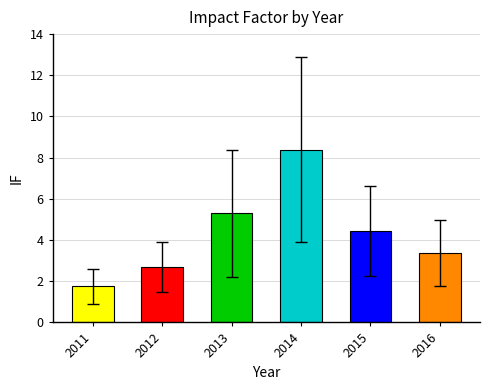

List the labels in order of value, largest first.

2014, 2013, 2015, 2016, 2012, 2011